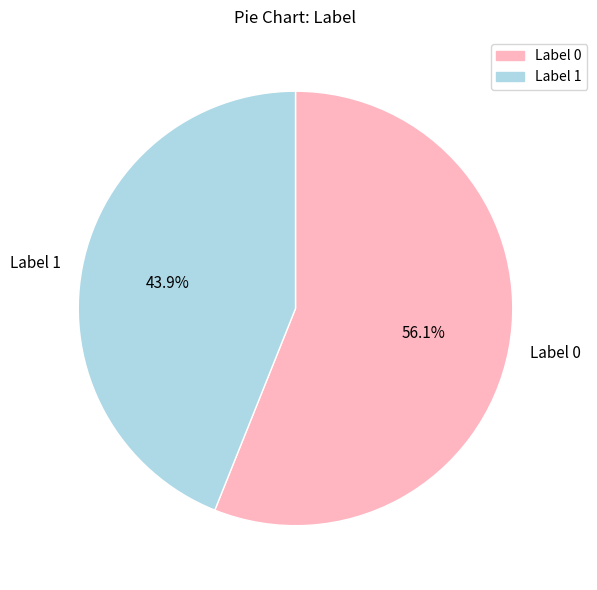

What is the smallest slice in the pie chart?

Label 1